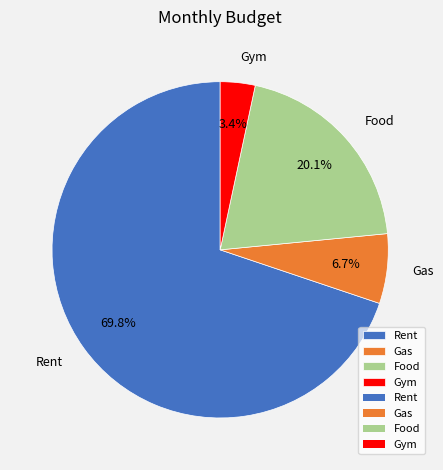

Which has a higher value, Gym or Rent?

Rent